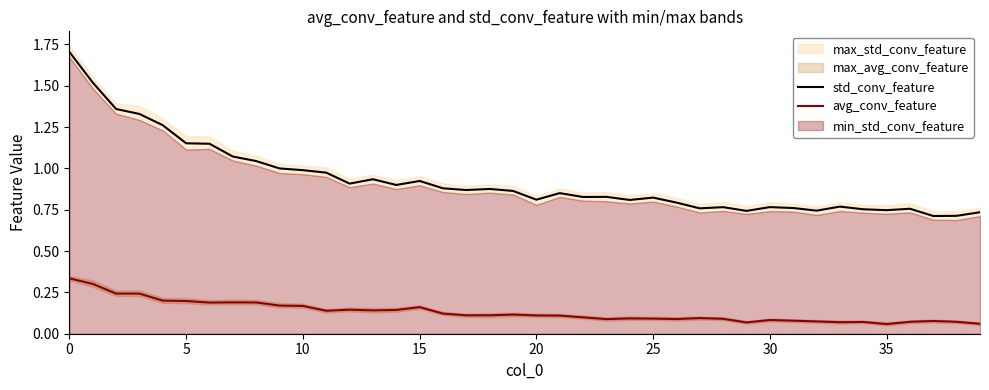

What is the total value across all series at 16?

1.0